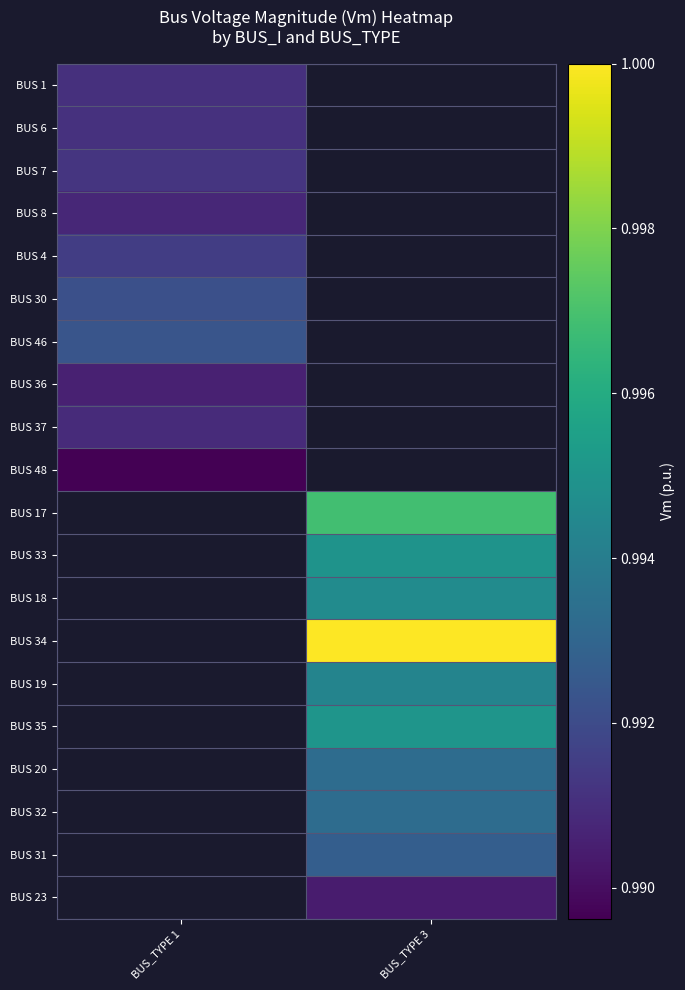

Is the value of BUS 33 at BUS_TYPE 3 greater than the value of BUS 37 at BUS_TYPE 3?

No